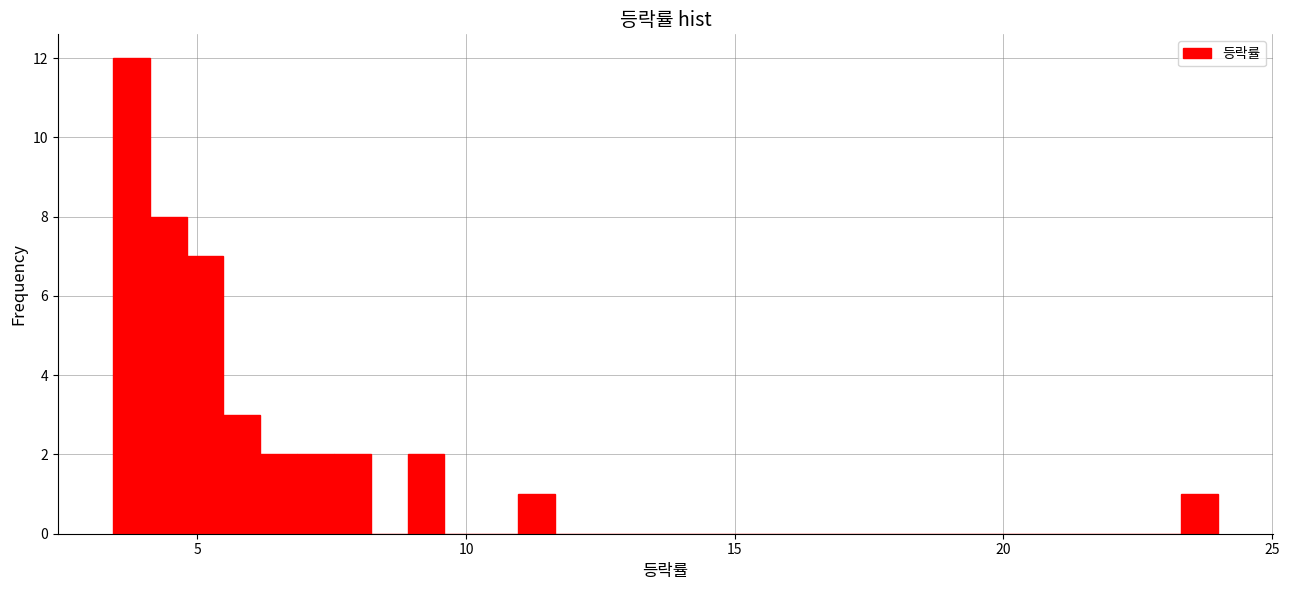

Around what value on the x-axis is the tallest bar? Give the approximate position of its centre, as read against the axis.

4.0